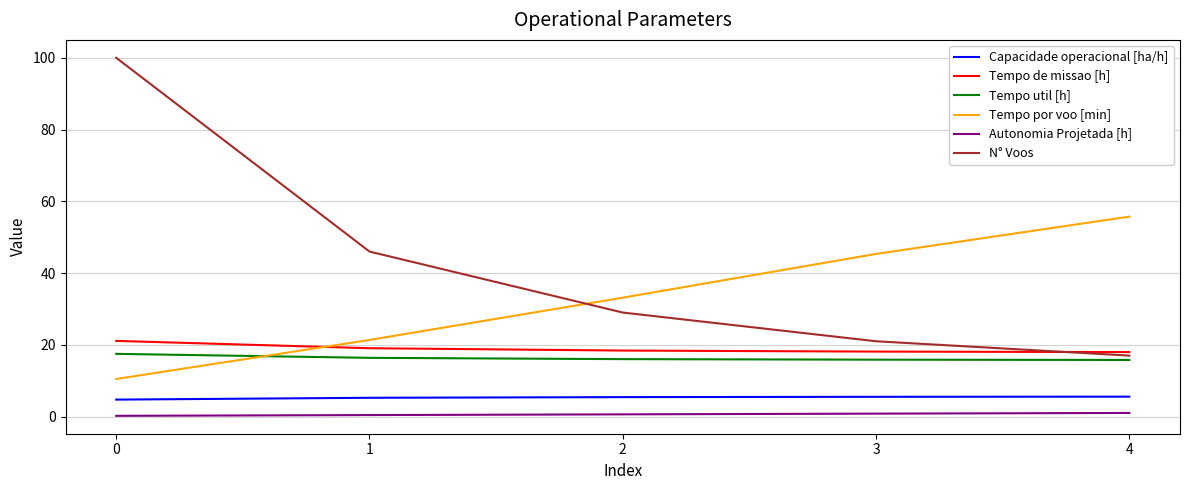

Is it true that Autonomia Projetada [h] equals 0.2 at 0?

True